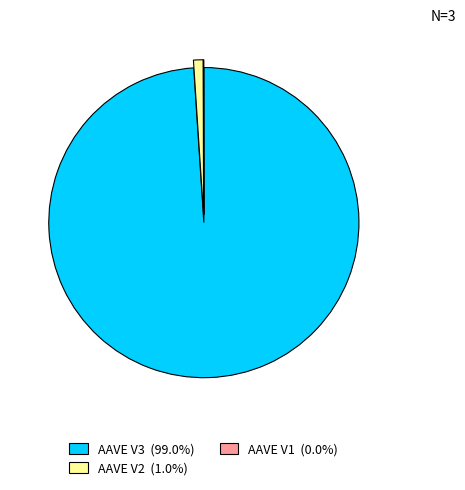

Which slice represents more than half of the pie?

AAVE V3